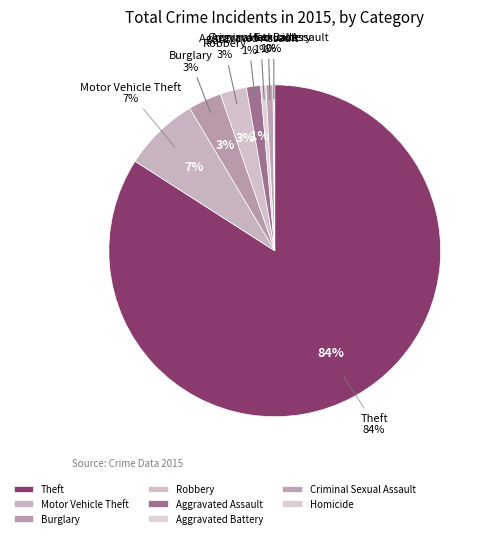

What is the total percentage of Homicide and Criminal Sexual Assault?

0.9%